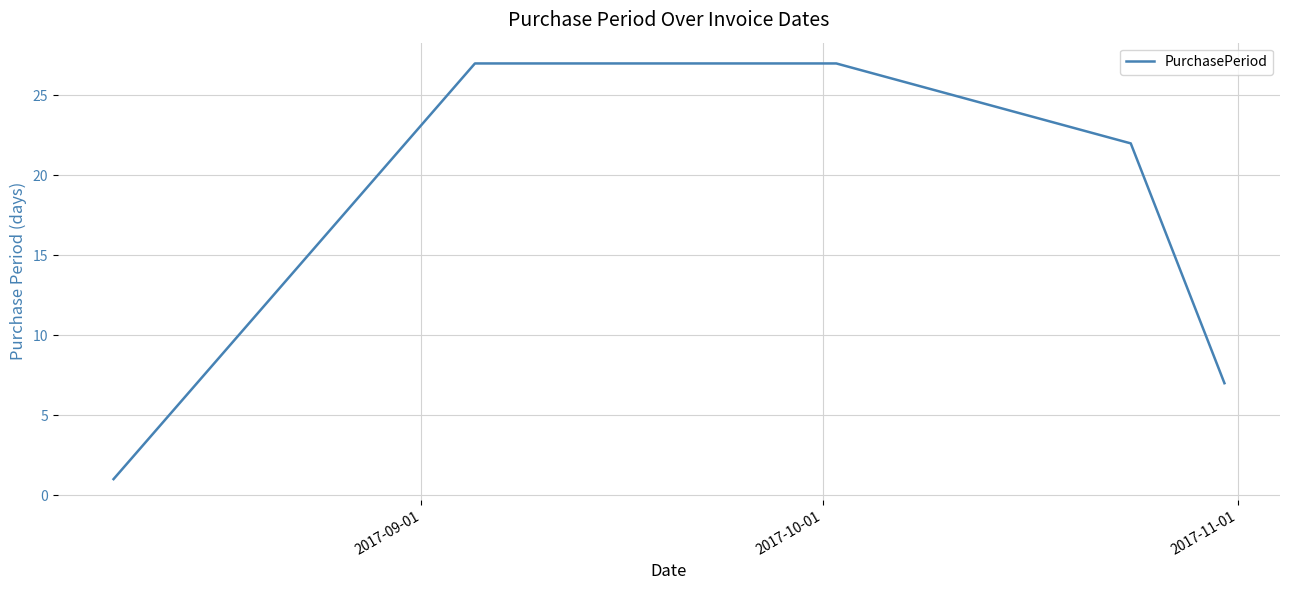

What is the difference between the maximum and second lowest values?

20